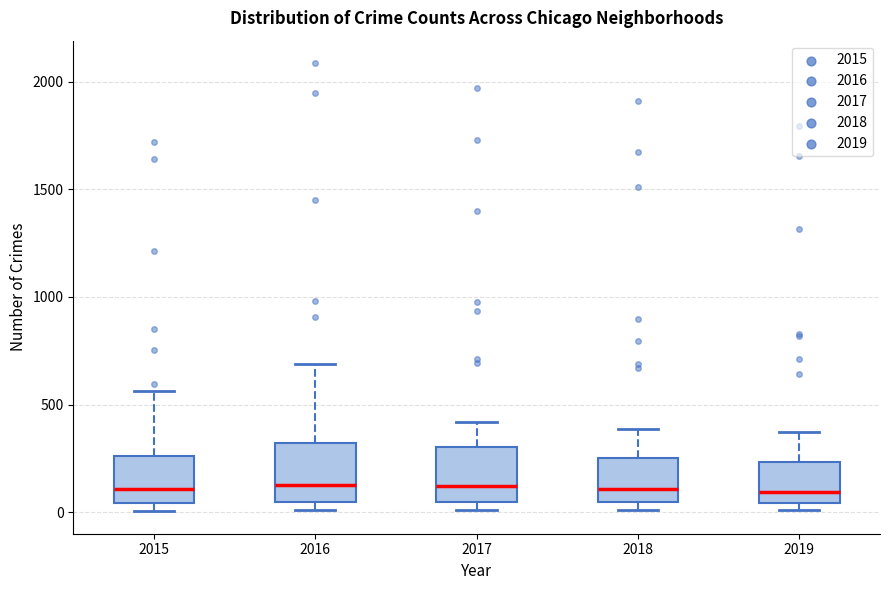

Reading left to right, read every box against the y-axis: the position of its median line, the range the box covers, and the ends of its whiskers. The values are not printed on the chart, so give them approximately, as read against the axis.

2015: median 100, box 50 to 250, whiskers 0 to 550
2016: median 150, box 50 to 300, whiskers 0 to 700
2017: median 100, box 50 to 300, whiskers 0 to 400
2018: median 100, box 50 to 250, whiskers 0 to 400
2019: median 100, box 50 to 250, whiskers 0 to 400